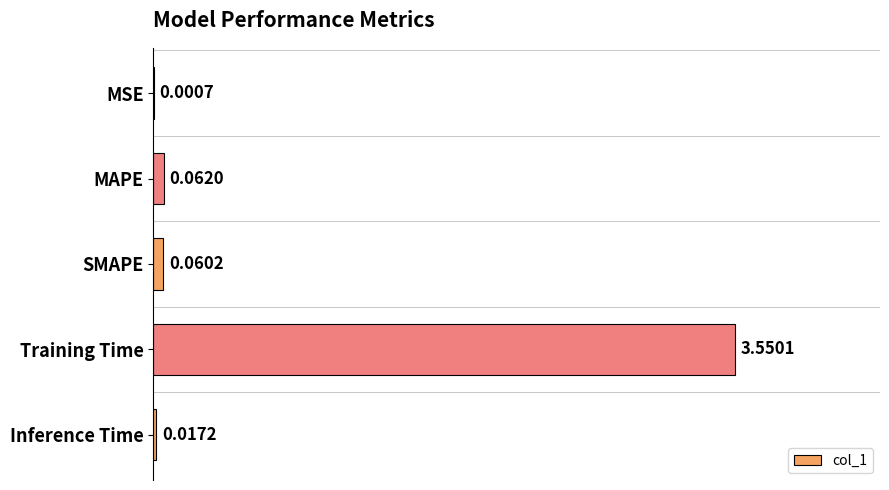

What is the change in value from Training Time to Inference Time?

-3.5